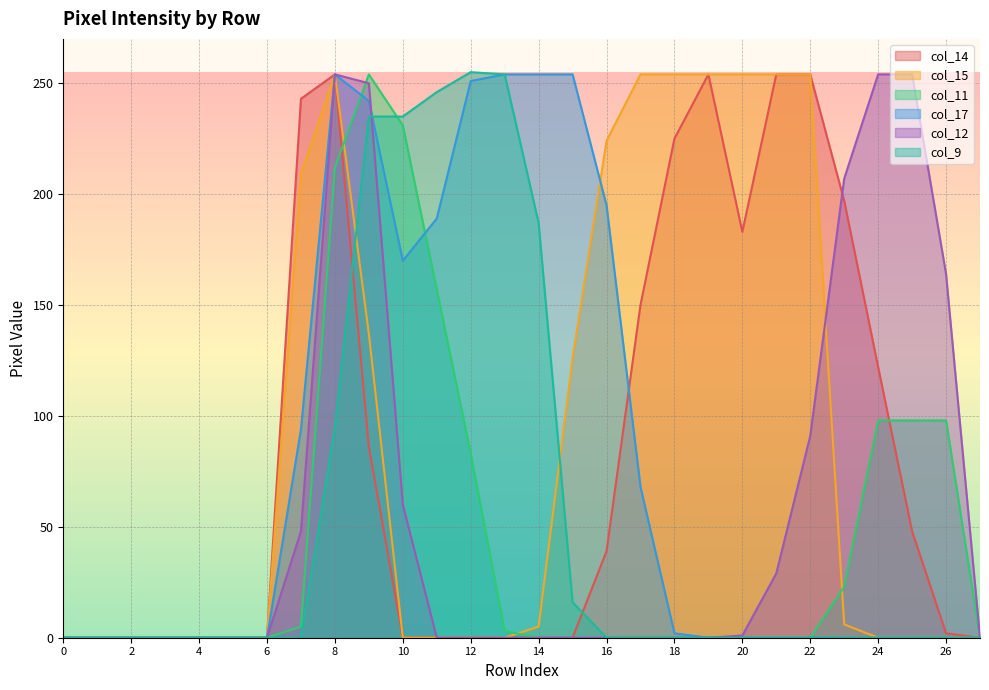

Where do col_9 and col_15 first cross each other?

8 and 9